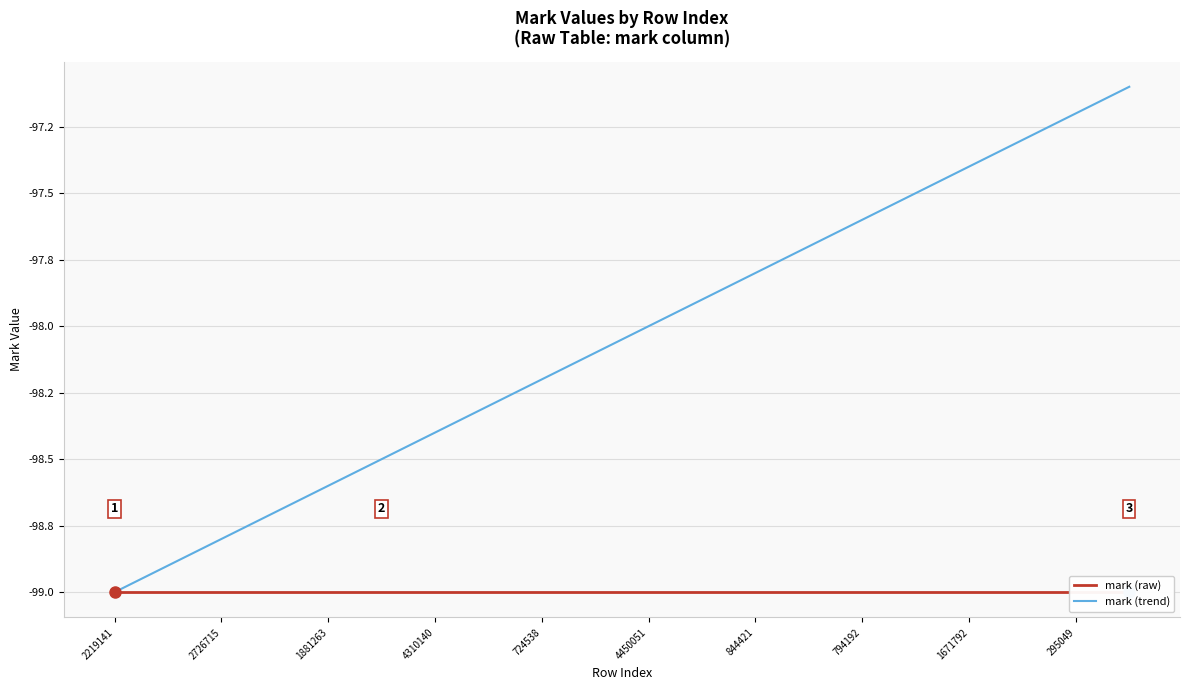

What are all the series names shown in the legend?

mark (raw), mark (trend)